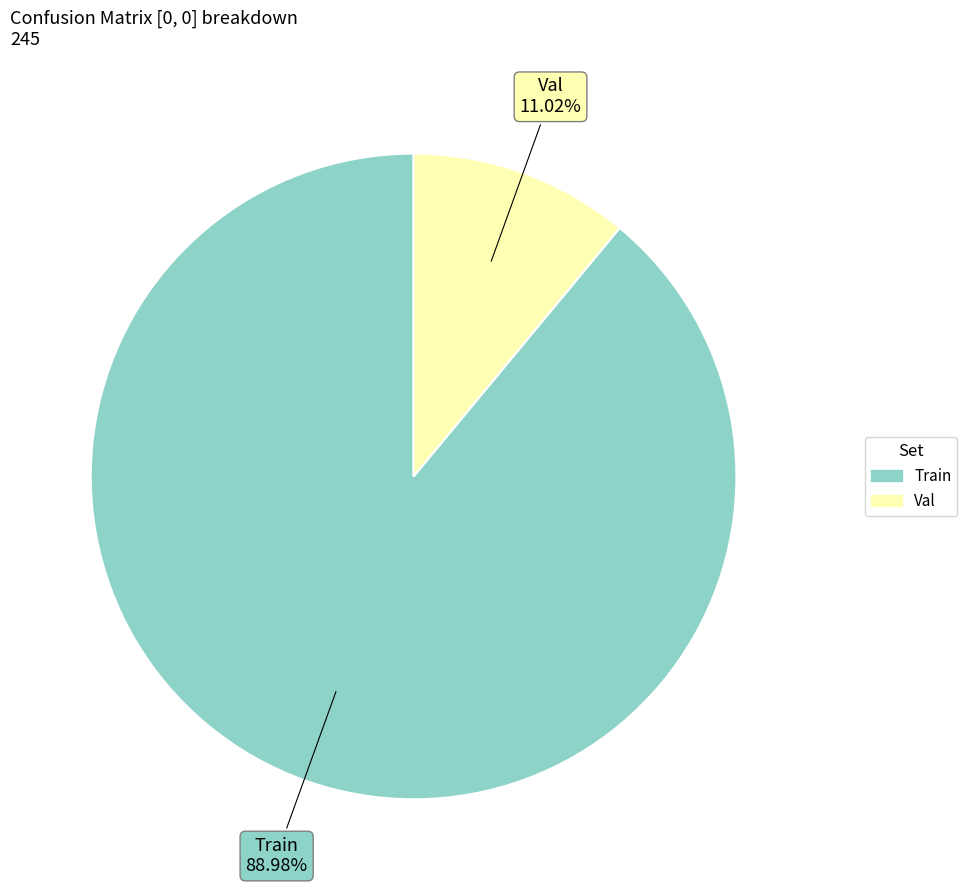

Which slice is the largest?

Train